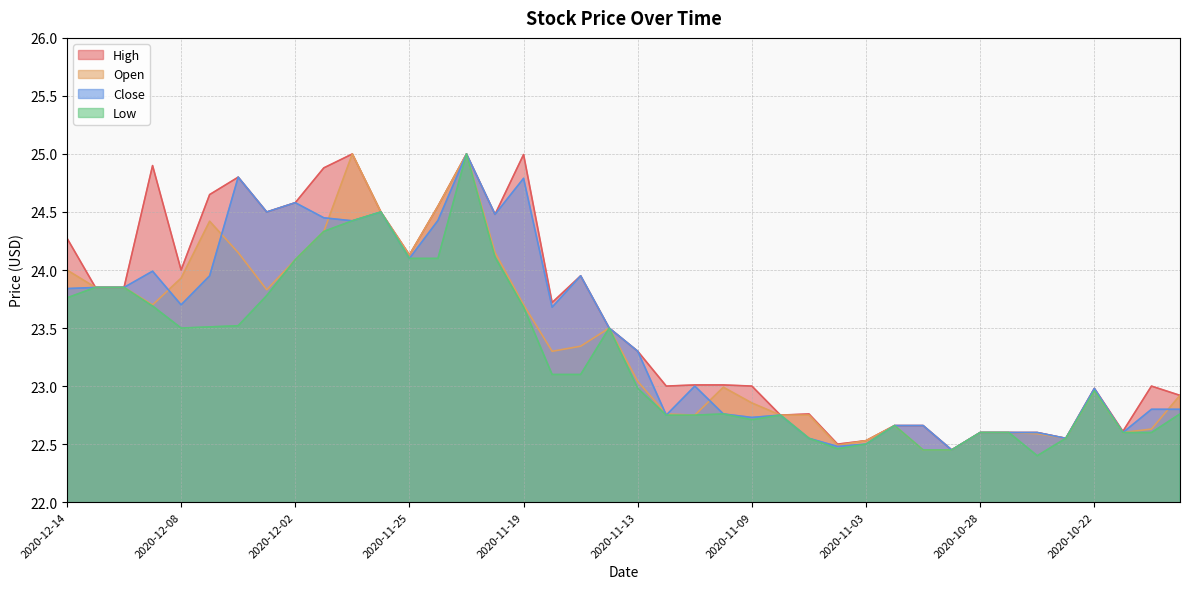

Which series has the largest range (max minus min)?

Low